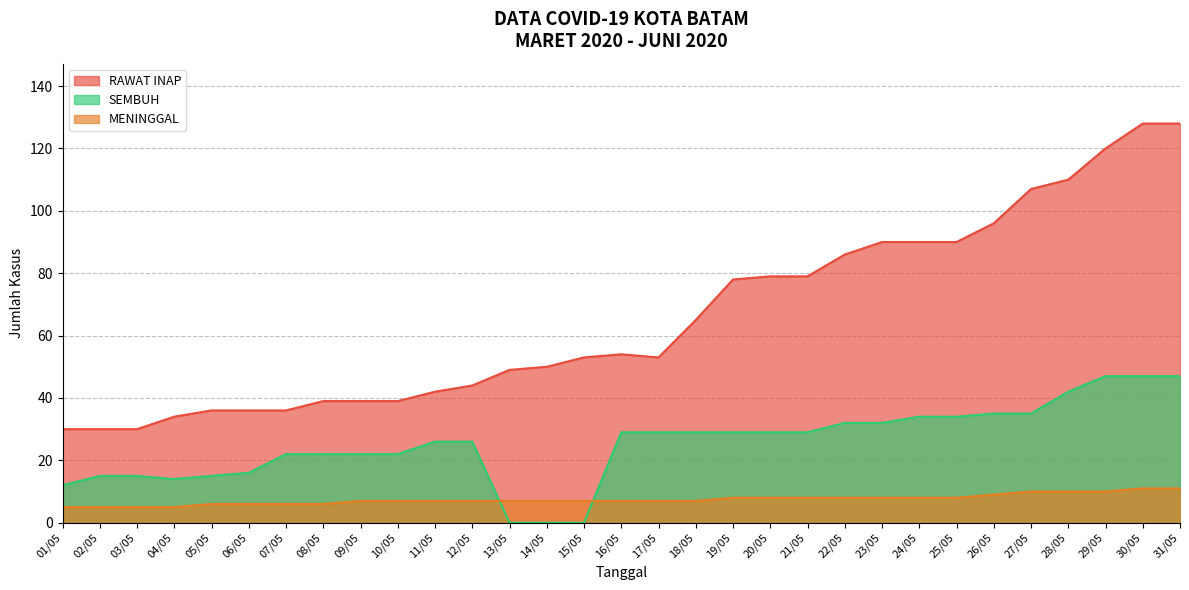

Reading left to right, list all the values displayed in this chart.

RAWAT INAP: 01/05=30	02/05=30	03/05=30	04/05=34	05/05=36	06/05=36	07/05=36	08/05=39	09/05=39	10/05=39	11/05=42	12/05=44	13/05=49	14/05=50	15/05=53	16/05=54	17/05=53	18/05=65	19/05=78	20/05=79	21/05=79	22/05=86	23/05=90	24/05=90	25/05=90	26/05=96	27/05=107	28/05=110	29/05=120	30/05=128	31/05=128
SEMBUH: 01/05=12	02/05=15	03/05=15	04/05=14	05/05=15	06/05=16	07/05=22	08/05=22	09/05=22	10/05=22	11/05=26	12/05=26	13/05=0	14/05=0	15/05=0	16/05=29	17/05=29	18/05=29	19/05=29	20/05=29	21/05=29	22/05=32	23/05=32	24/05=34	25/05=34	26/05=35	27/05=35	28/05=42	29/05=47	30/05=47	31/05=47
MENINGGAL: 01/05=5	02/05=5	03/05=5	04/05=5	05/05=6	06/05=6	07/05=6	08/05=6	09/05=7	10/05=7	11/05=7	12/05=7	13/05=7	14/05=7	15/05=7	16/05=7	17/05=7	18/05=7	19/05=8	20/05=8	21/05=8	22/05=8	23/05=8	24/05=8	25/05=8	26/05=9	27/05=10	28/05=10	29/05=10	30/05=11	31/05=11